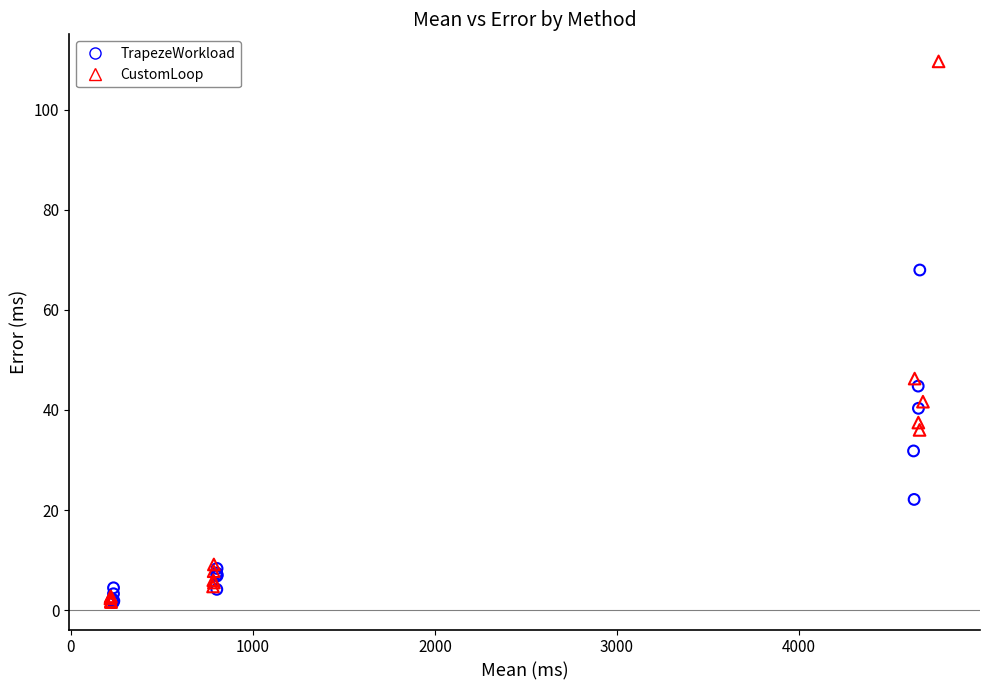

Which series has the widest spread of Y values?

CustomLoop